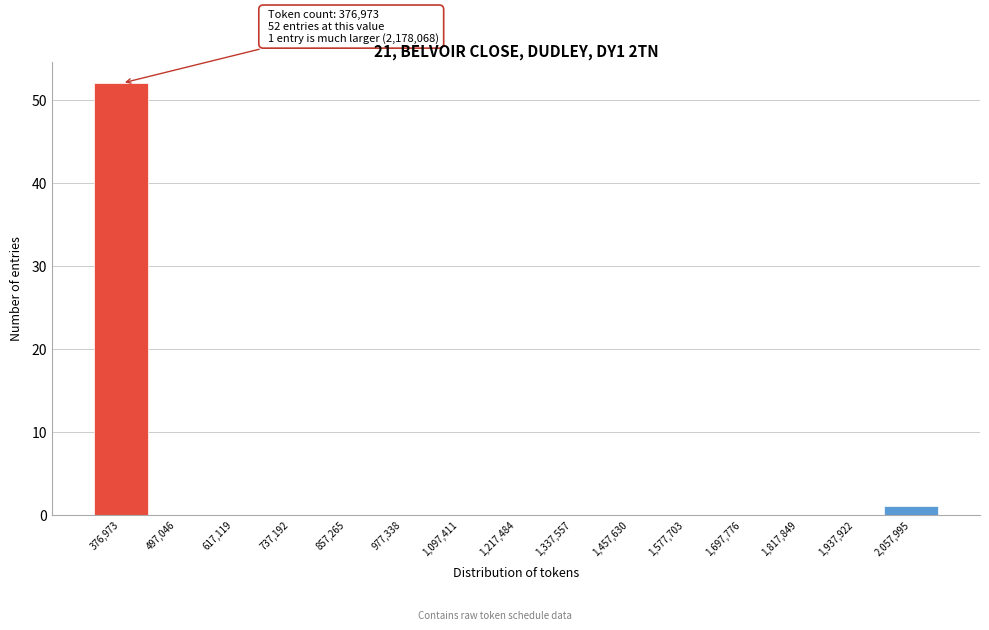

Reading right to left, transcribe all the data shown in this chart.

2,057,995=1	1,937,922=0	1,817,849=0	1,697,776=0	1,577,703=0	1,457,630=0	1,337,557=0	1,217,484=0	1,097,411=0	977,338=0	857,265=0	737,192=0	617,119=0	497,046=0	376,973=52